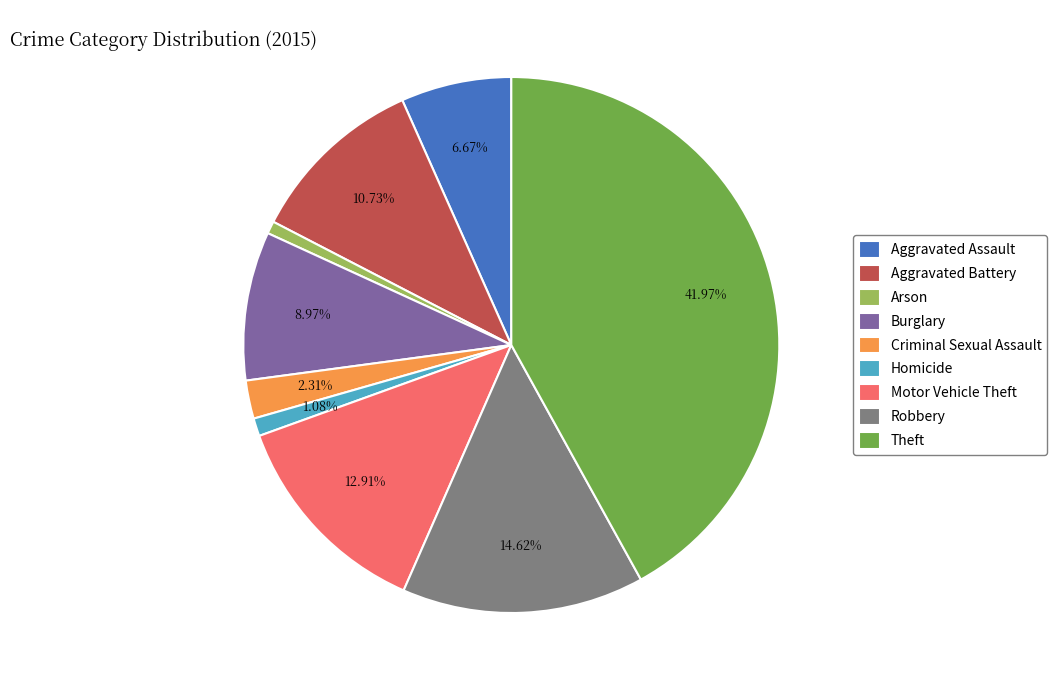

The Motor Vehicle Theft slice represents 13% of the pie. True or false?

True